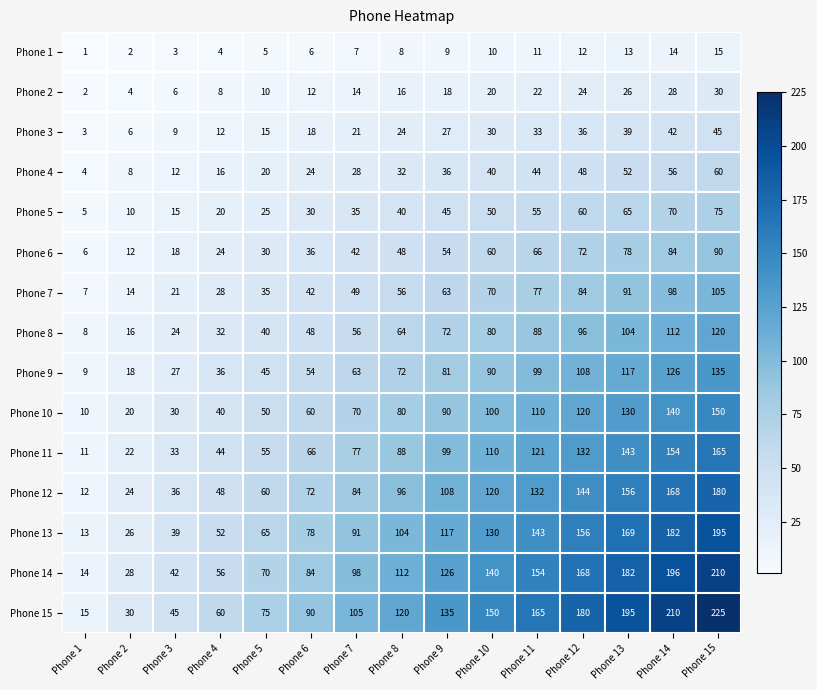

Which category has the lowest value across all series?

Phone 1